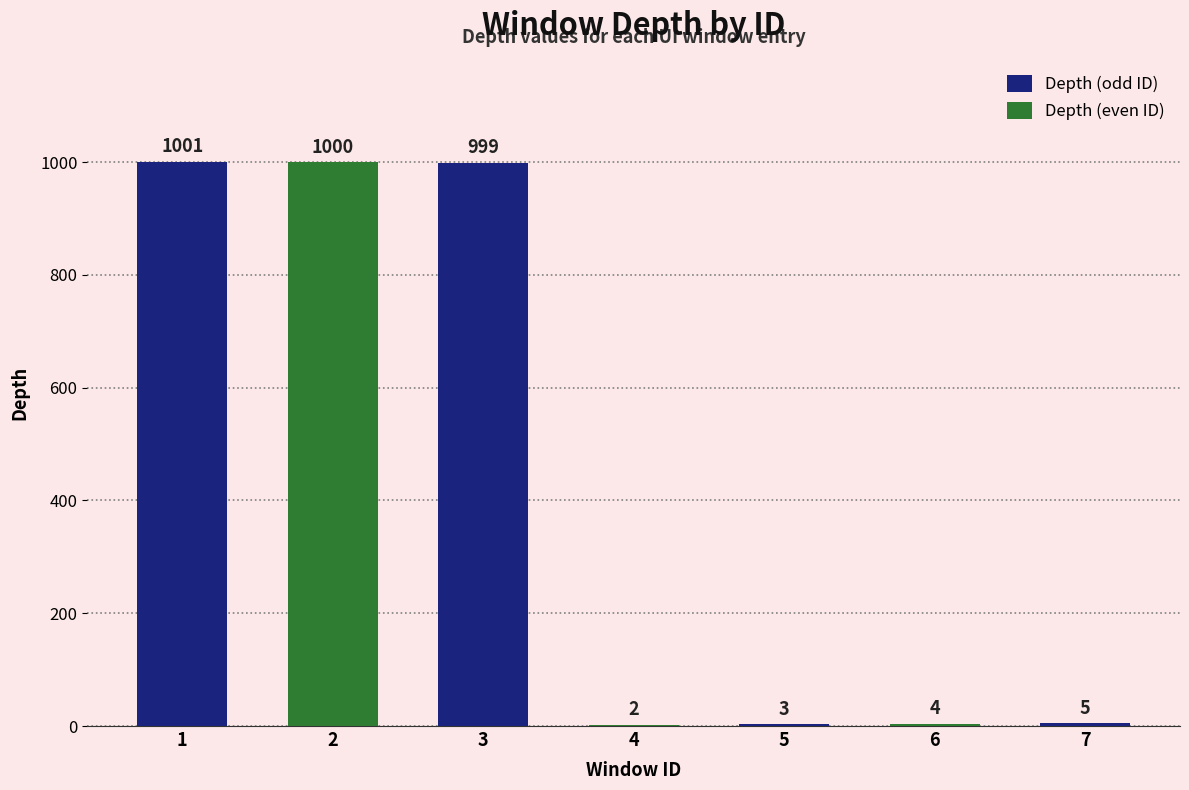

The value at 1 is 1525. True or false?

False